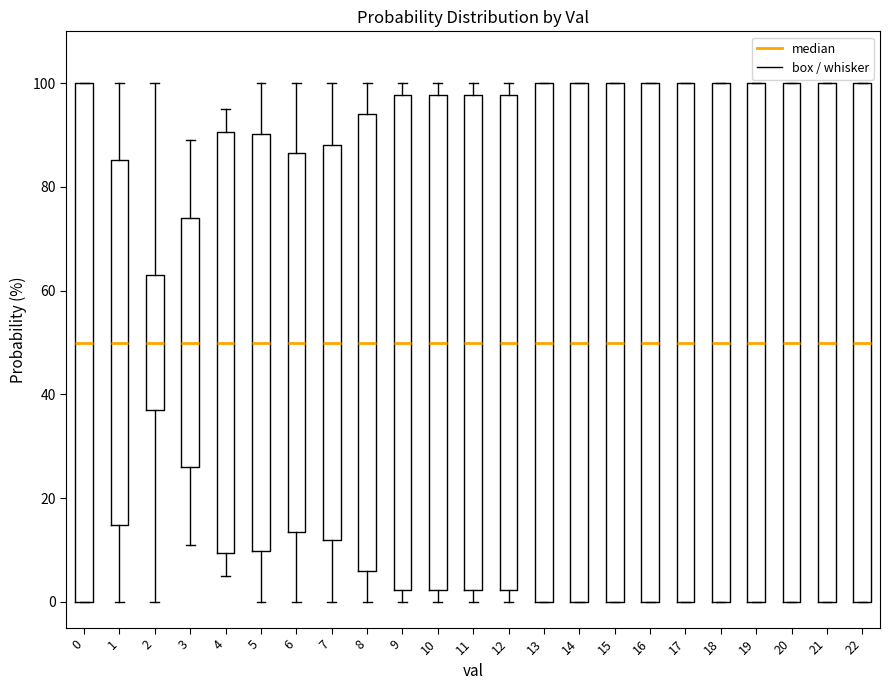

Reading left to right, read every box against the y-axis: the position of its median line, the range the box covers, and the ends of its whiskers. The values are not printed on the chart, so give them approximately, as read against the axis.

0: median 50, box 0 to 100, whiskers 0 to 100
1: median 50, box 14 to 86, whiskers 0 to 100
2: median 50, box 38 to 64, whiskers 0 to 100
3: median 50, box 26 to 74, whiskers 12 to 90
4: median 50, box 10 to 90, whiskers 6 to 96
5: median 50, box 10 to 90, whiskers 0 to 100
6: median 50, box 14 to 86, whiskers 0 to 100
7: median 50, box 12 to 88, whiskers 0 to 100
8: median 50, box 6 to 94, whiskers 0 to 100
9: median 50, box 2 to 98, whiskers 0 to 100
10: median 50, box 2 to 98, whiskers 0 to 100
11: median 50, box 2 to 98, whiskers 0 to 100
12: median 50, box 2 to 98, whiskers 0 to 100
13: median 50, box 0 to 100, whiskers 0 to 100
14: median 50, box 0 to 100, whiskers 0 to 100
15: median 50, box 0 to 100, whiskers 0 to 100
16: median 50, box 0 to 100, whiskers 0 to 100
17: median 50, box 0 to 100, whiskers 0 to 100
18: median 50, box 0 to 100, whiskers 0 to 100
19: median 50, box 0 to 100, whiskers 0 to 100
20: median 50, box 0 to 100, whiskers 0 to 100
21: median 50, box 0 to 100, whiskers 0 to 100
22: median 50, box 0 to 100, whiskers 0 to 100